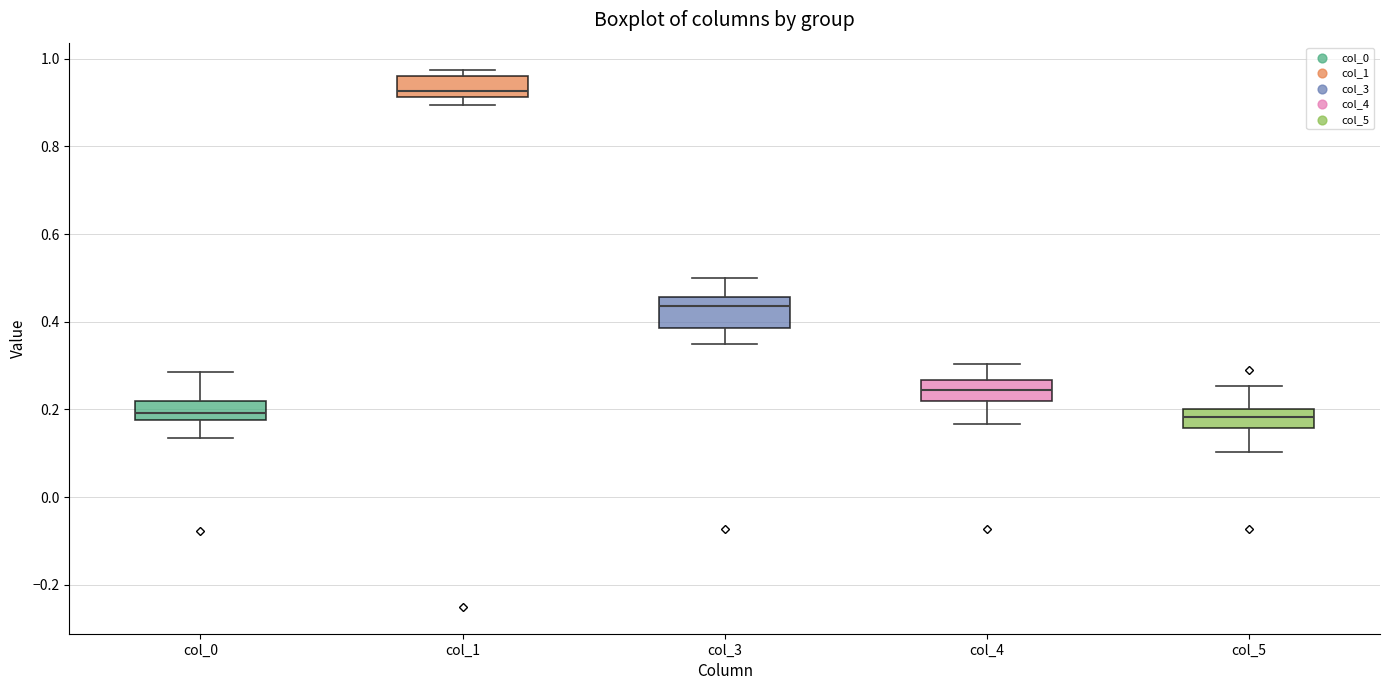

Reading left to right, read every box against the y-axis: the position of its median line, the range the box covers, and the ends of its whiskers. The values are not printed on the chart, so give them approximately, as read against the axis.

col_0: median 0.20, box 0.18 to 0.22, whiskers 0.14 to 0.28
col_1: median 0.92 (just above the box's lower edge), box 0.92 to 0.96, whiskers 0.90 to 0.98
col_3: median 0.44, box 0.38 to 0.46, whiskers 0.36 to 0.50
col_4: median 0.24, box 0.22 to 0.26, whiskers 0.16 to 0.30
col_5: median 0.18, box 0.16 to 0.20, whiskers 0.10 to 0.26